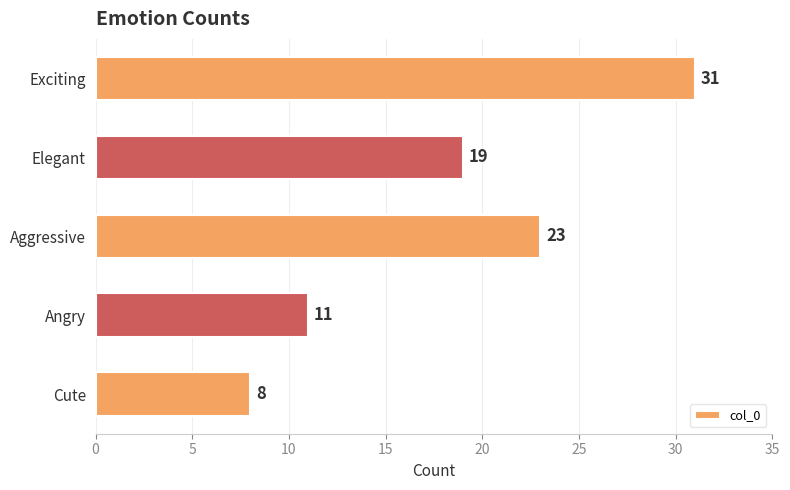

Rank the categories by value from highest to lowest.

Exciting, Aggressive, Elegant, Angry, Cute